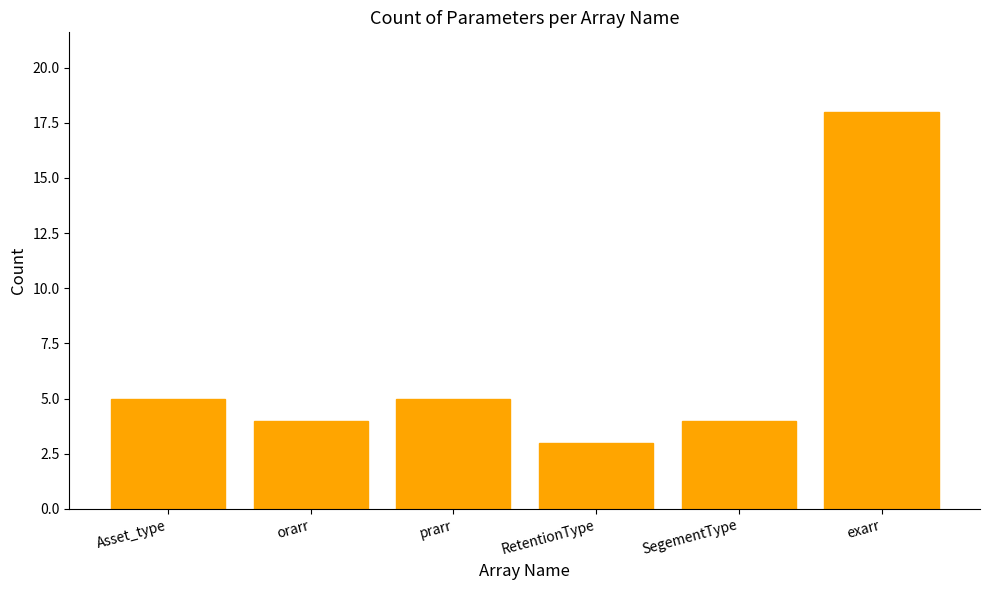

What is the approximate value at RetentionType?

3